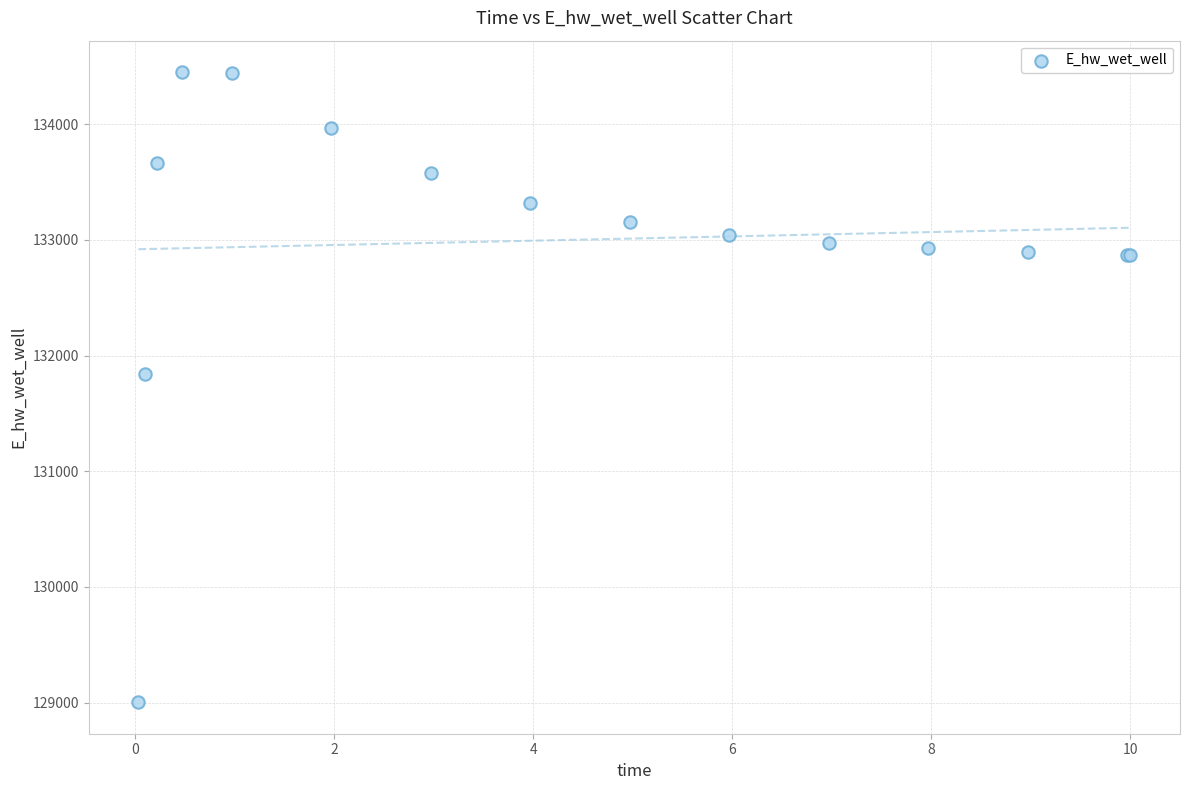

What Y value in the scatter plot is closest to 131726?

131844.4